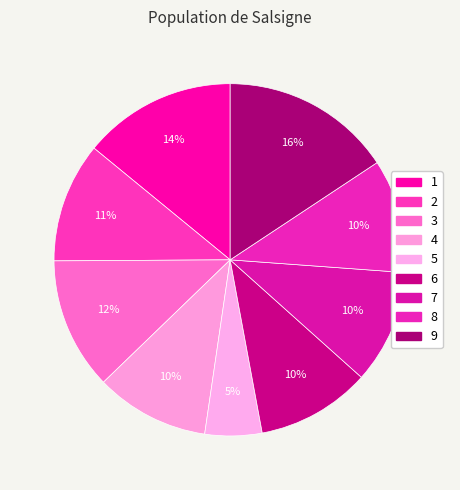

What is the total percentage of 8 and 1?

24.5%